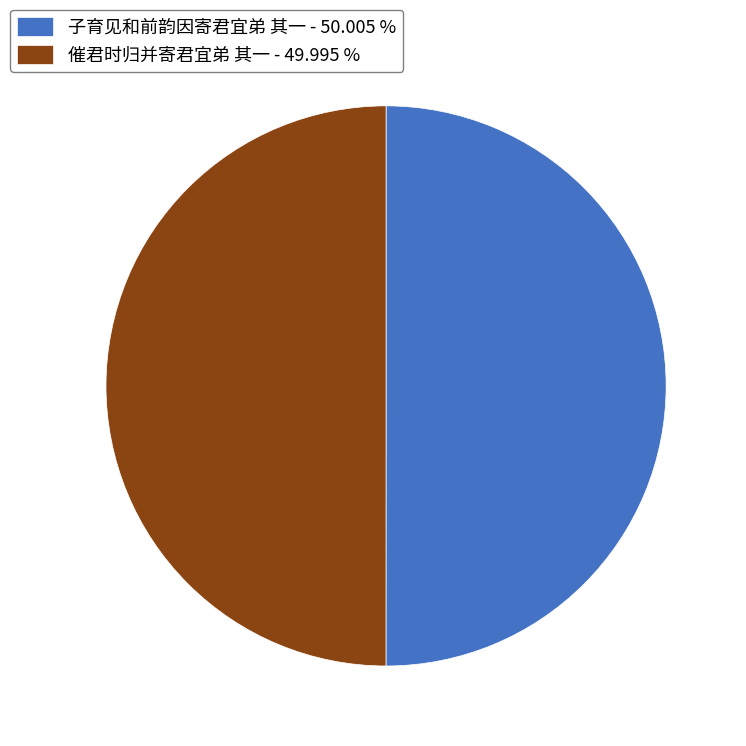

What is the ratio of the value at 子育见和前韵因寄君宜弟 其一 - 50.005 % to the value at 催君时归并寄君宜弟 其一 - 49.995 %?

1.0